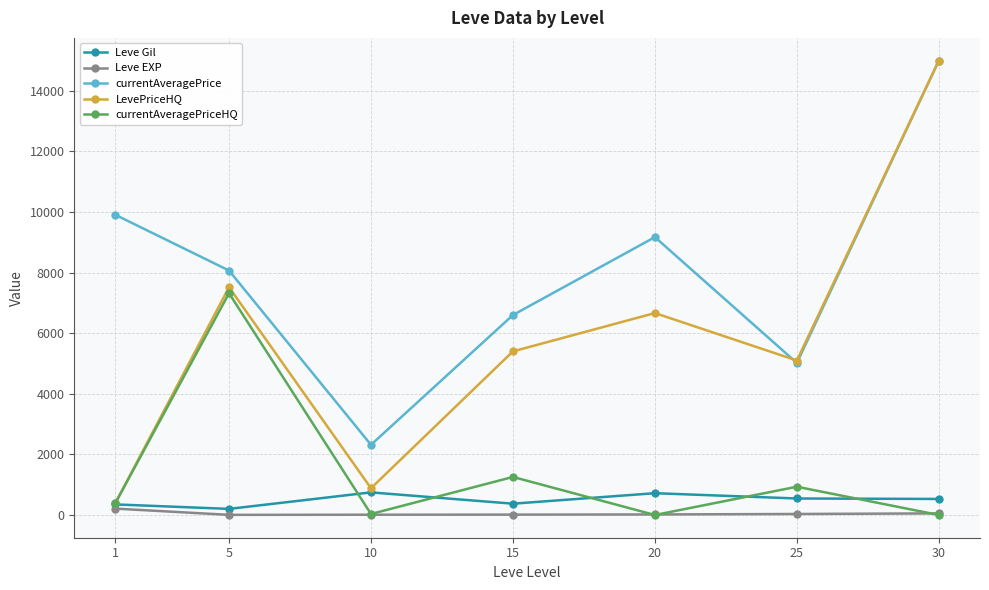

How many data points in currentAveragePriceHQ are less than 398?

3